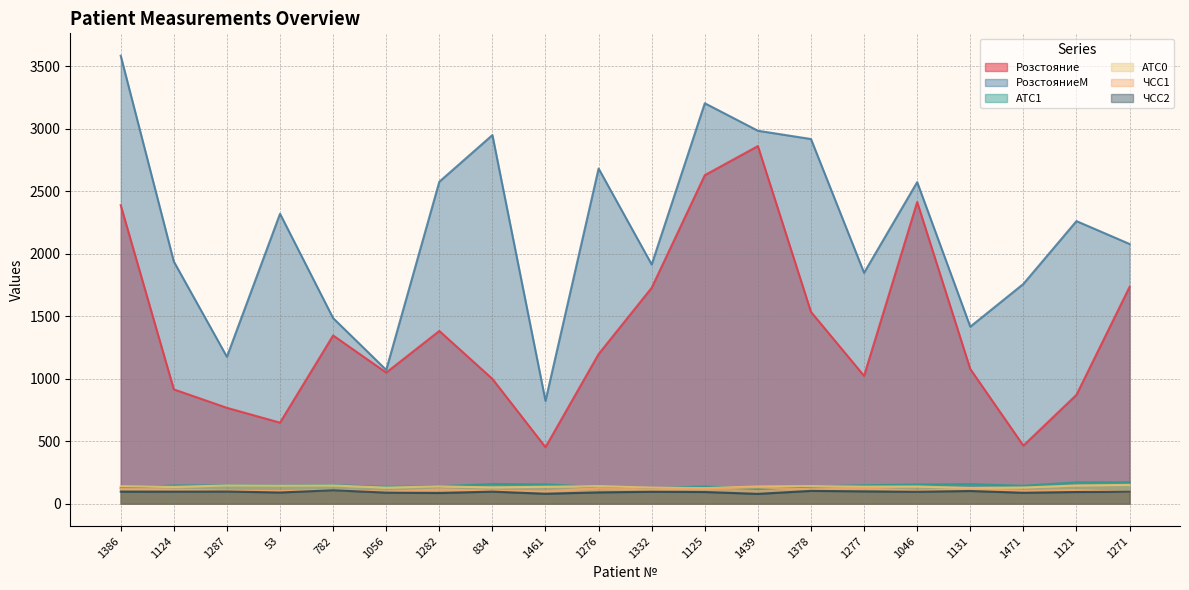

True or false: ЧСС2 and АТС0 intersect in this chart.

False